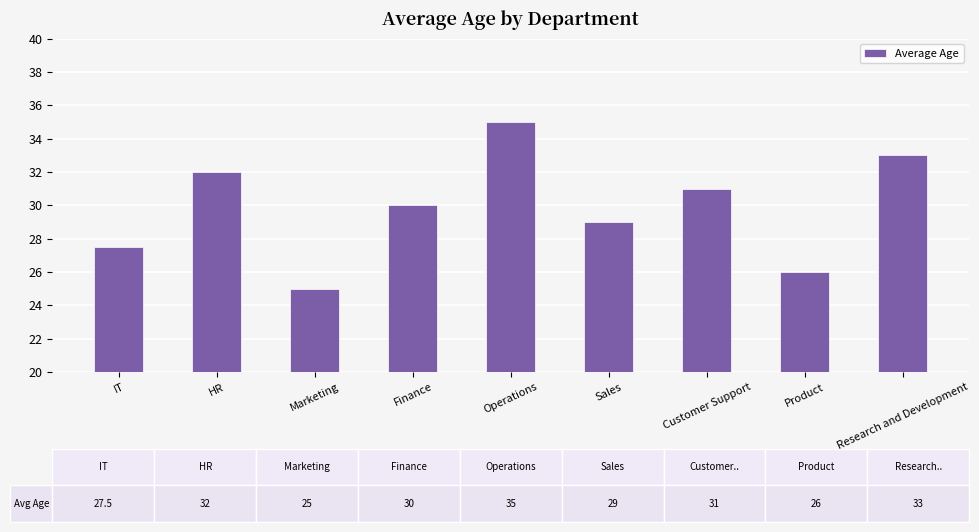

Count the number of categories in the chart.

9